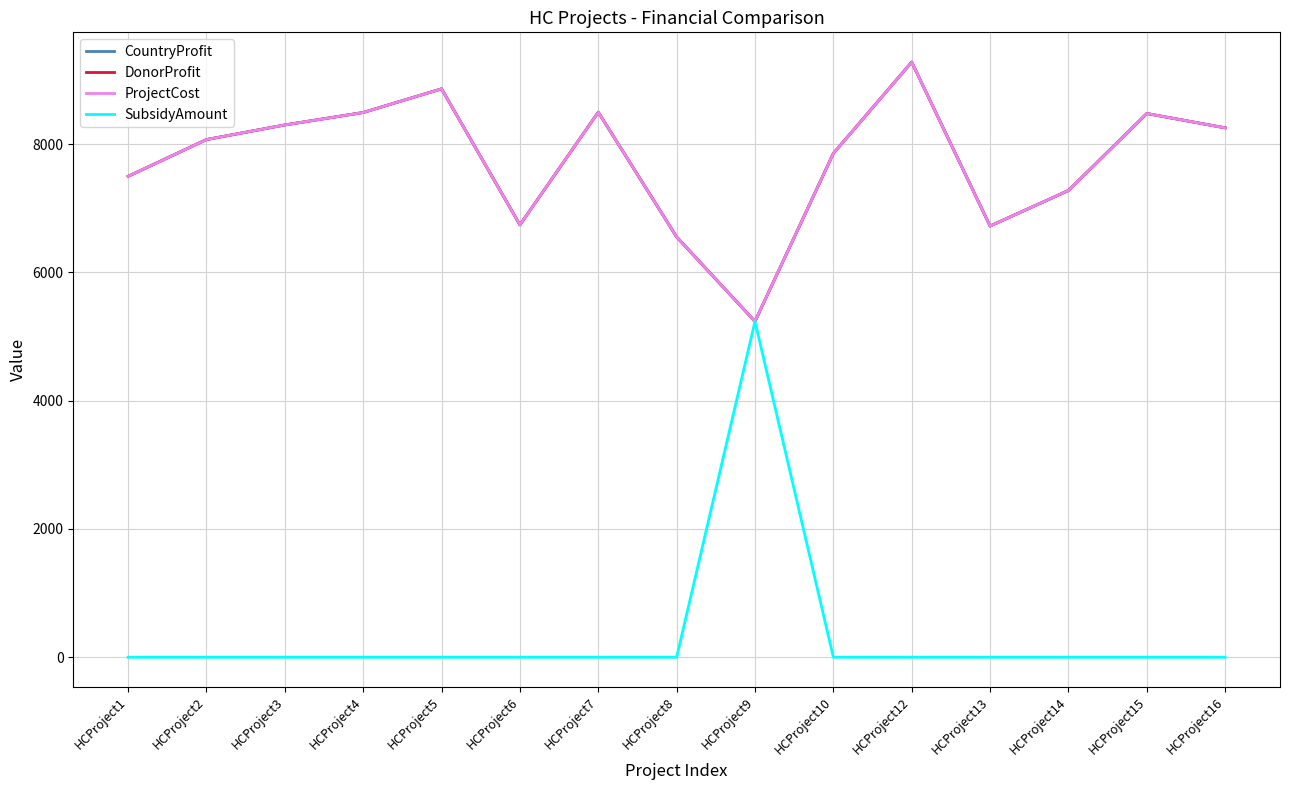

True or false: CountryProfit and DonorProfit cross at least once.

False